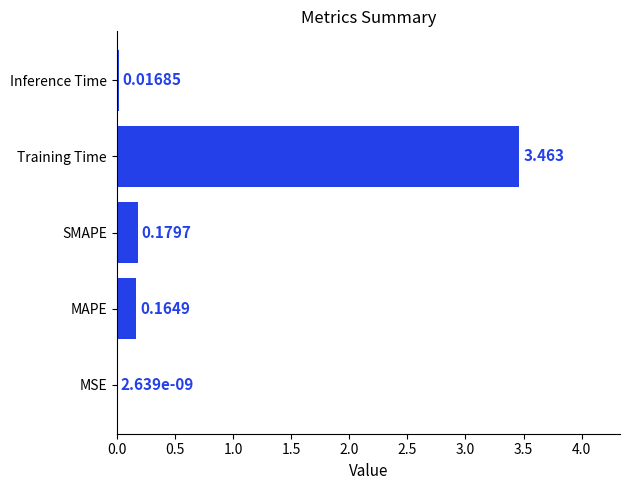

Where is the data nearest to the value 1?

SMAPE